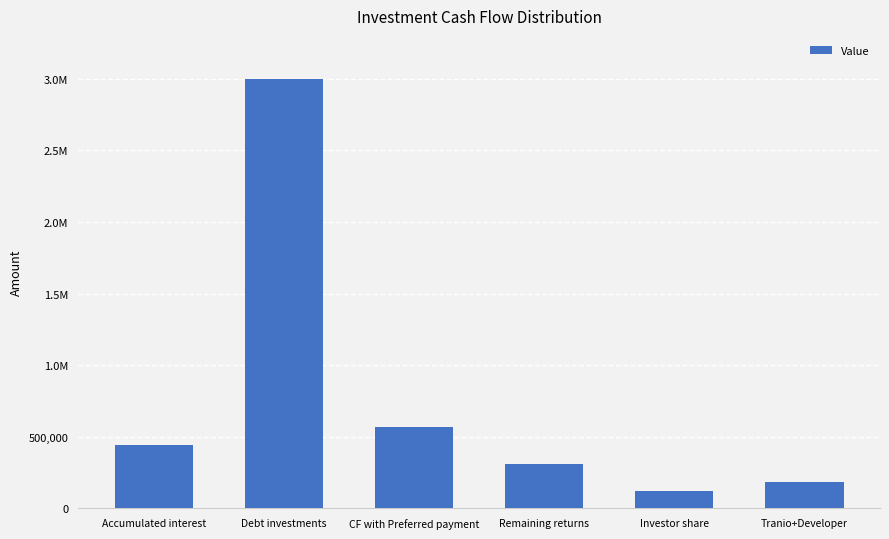

Are the bars horizontal?

No